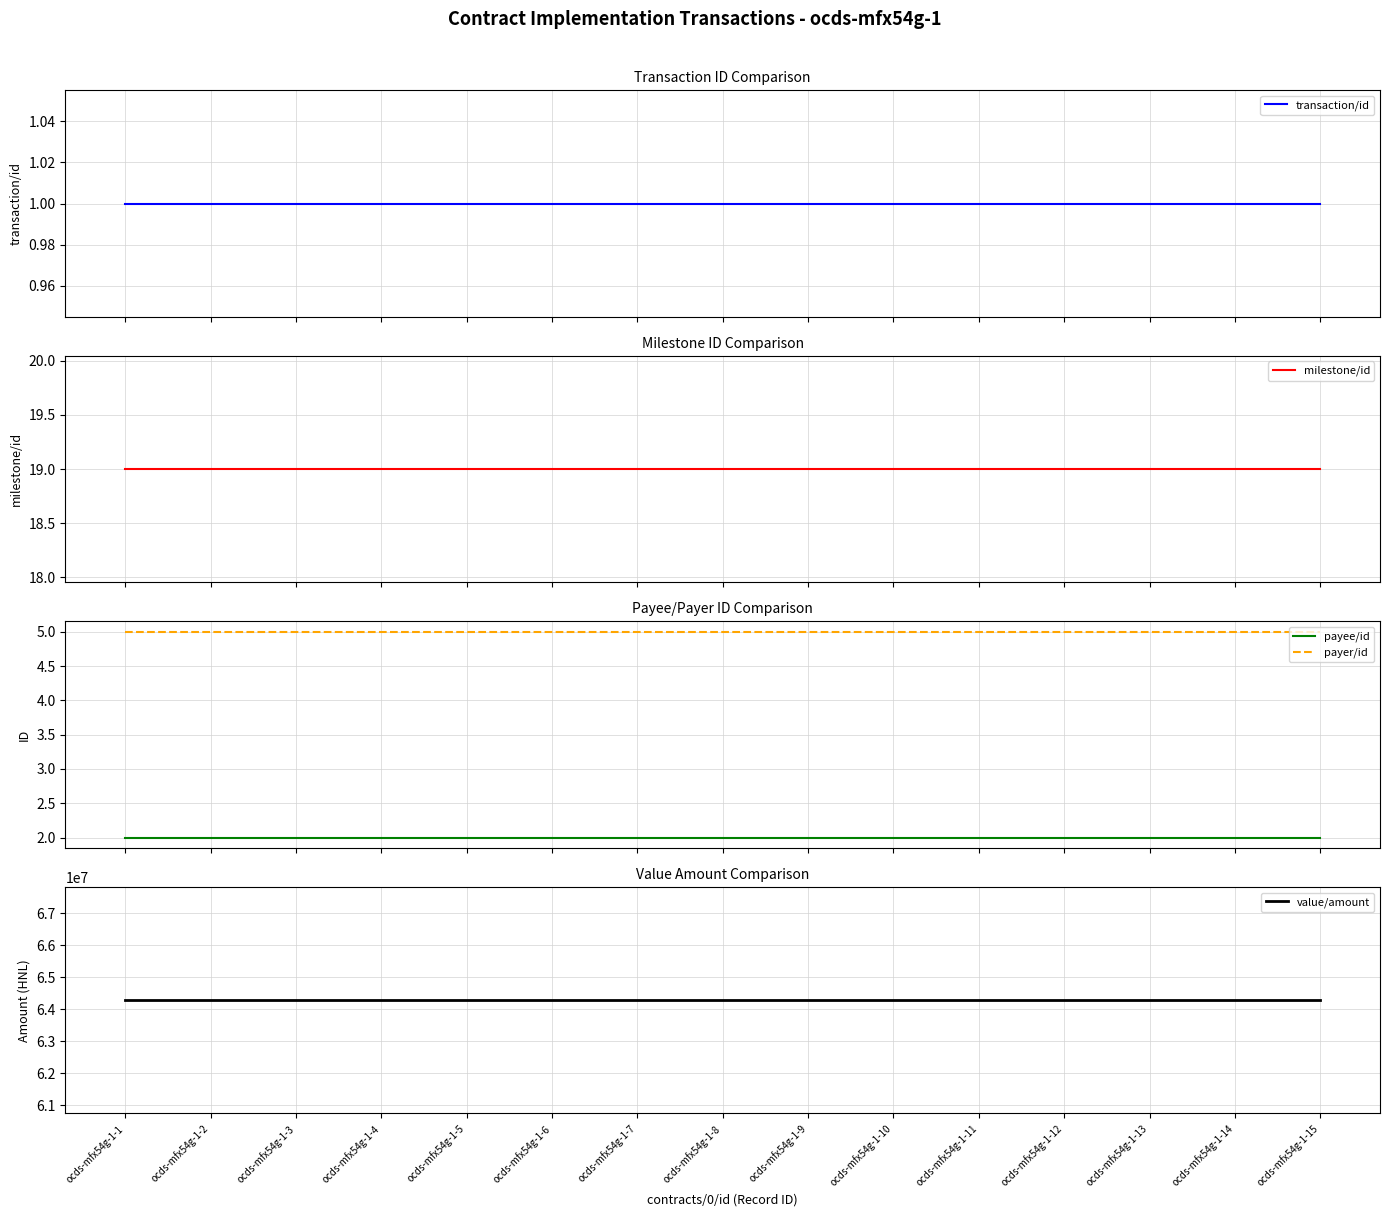

What value does the milestone/id series have at ocds-mfx54g-1-15?

19.0